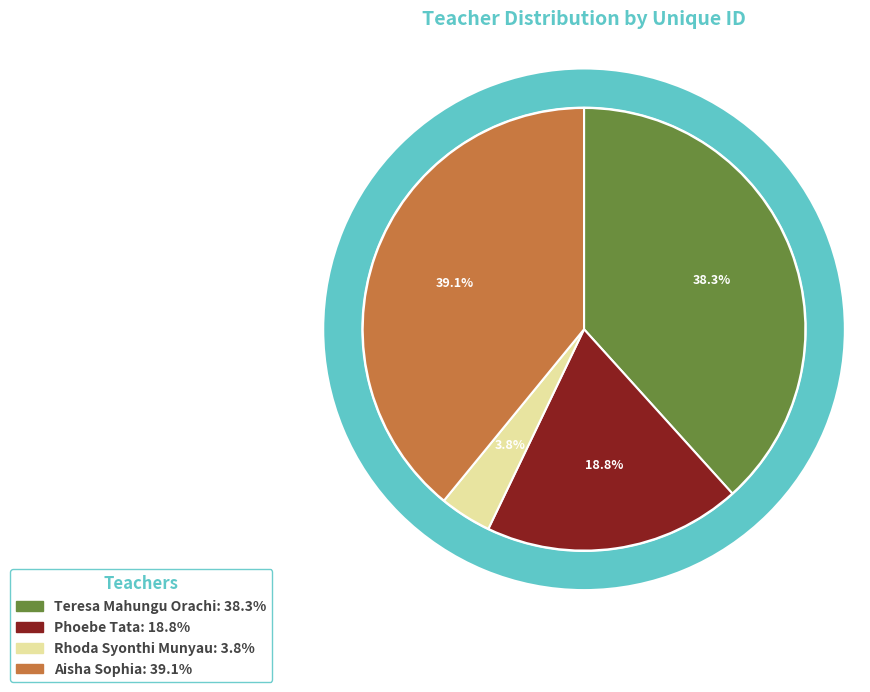

What portion of the pie excludes Phoebe Tata?

81.2%